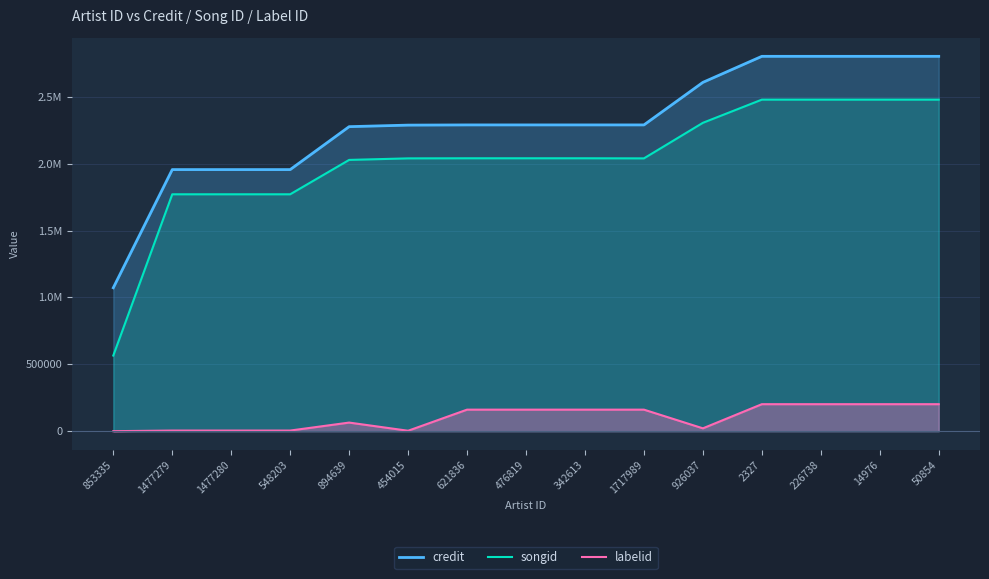

What is the maximum value for songid?

2478332